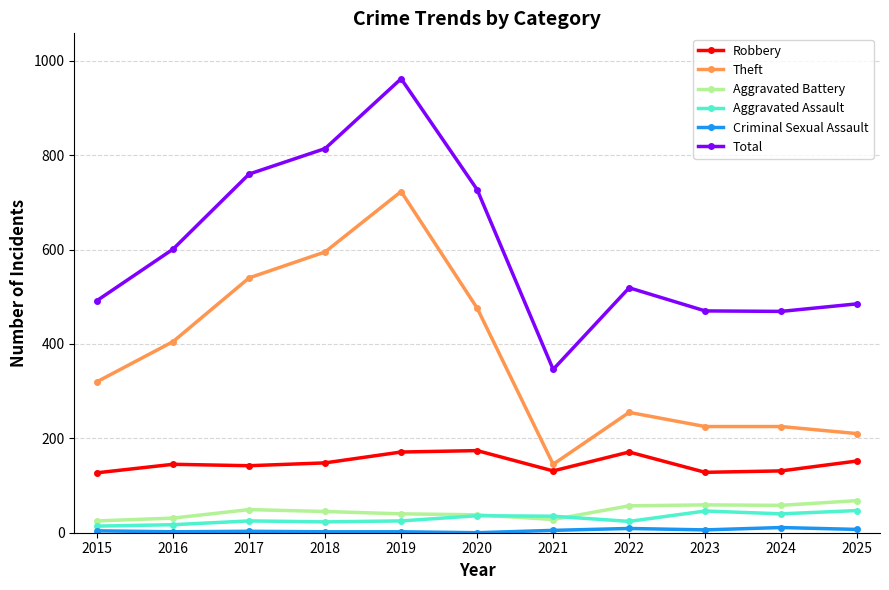

What is the spread (max minus min) of values at 2016?

599